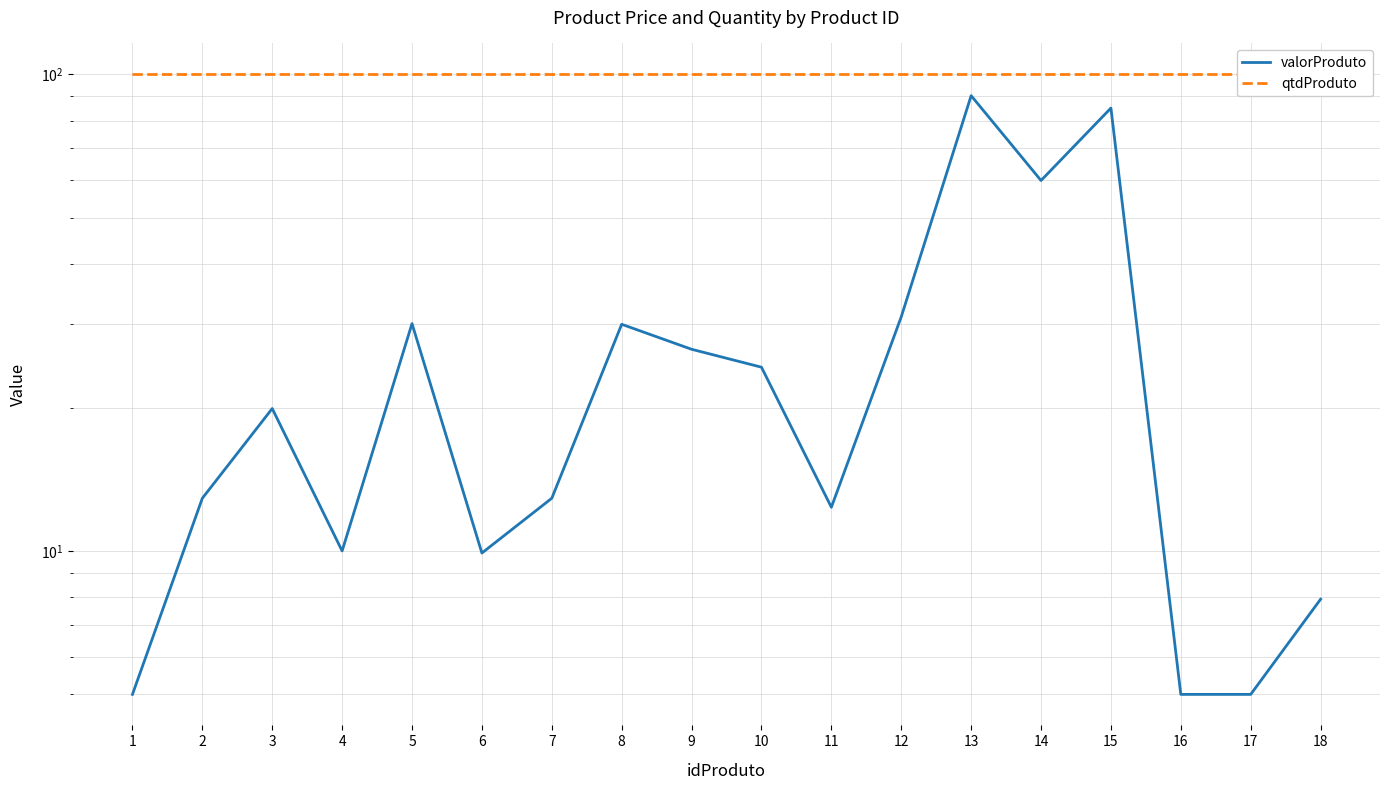

True or false: qtdProduto has more than 1 interior local peaks.

False